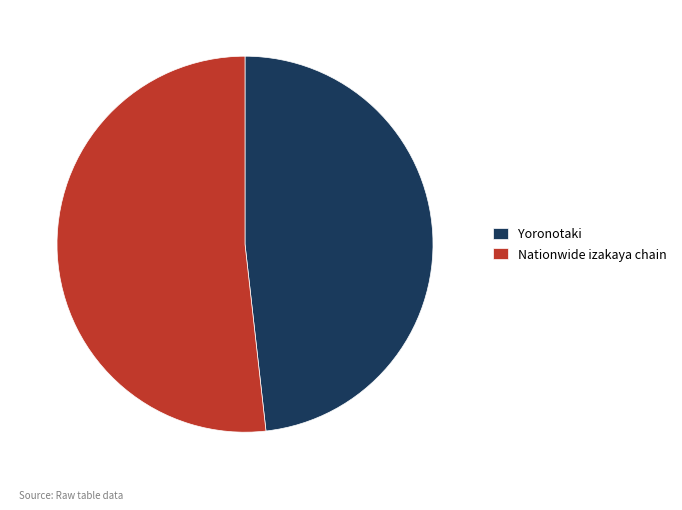

Which slice is the largest?

Nationwide izakaya chain